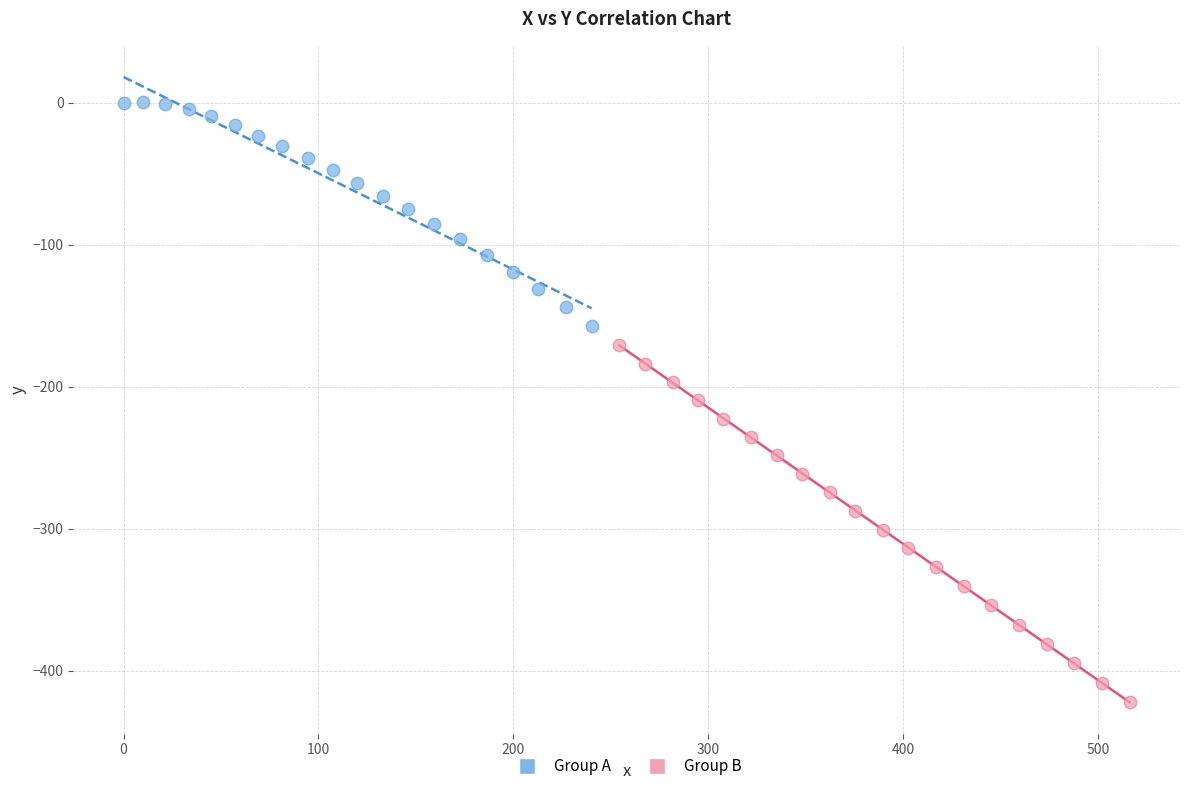

What are all the series names shown in the legend?

Group A, Group B